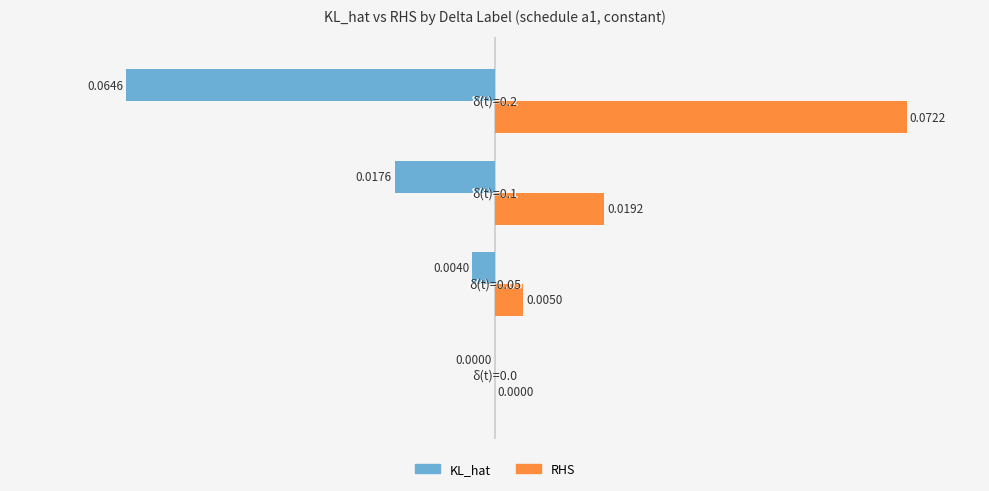

Which series has the largest total across all categories?

RHS